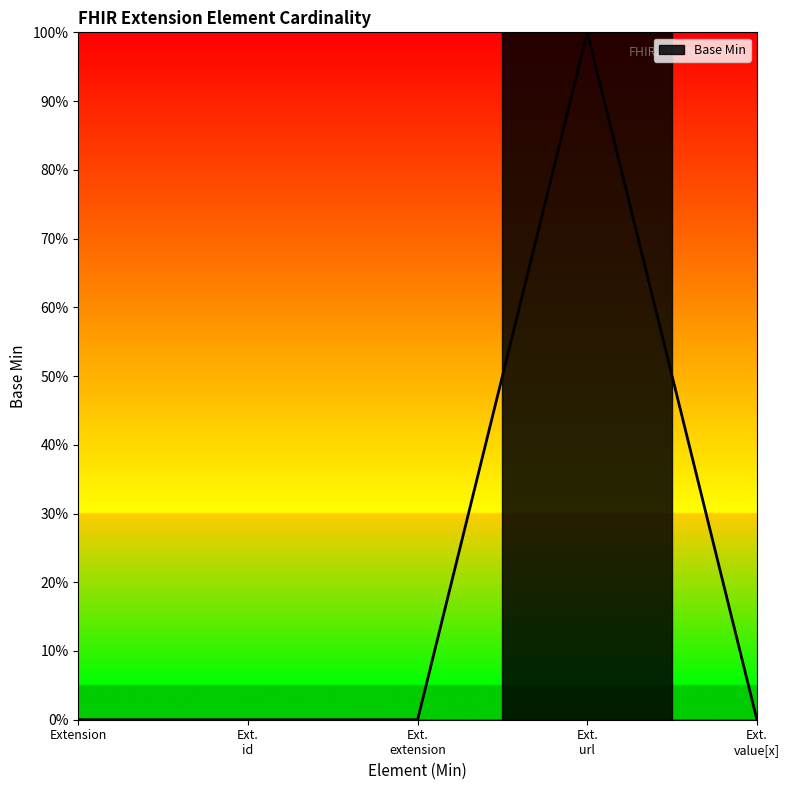

The value at Ext. extension is 0. True or false?

True